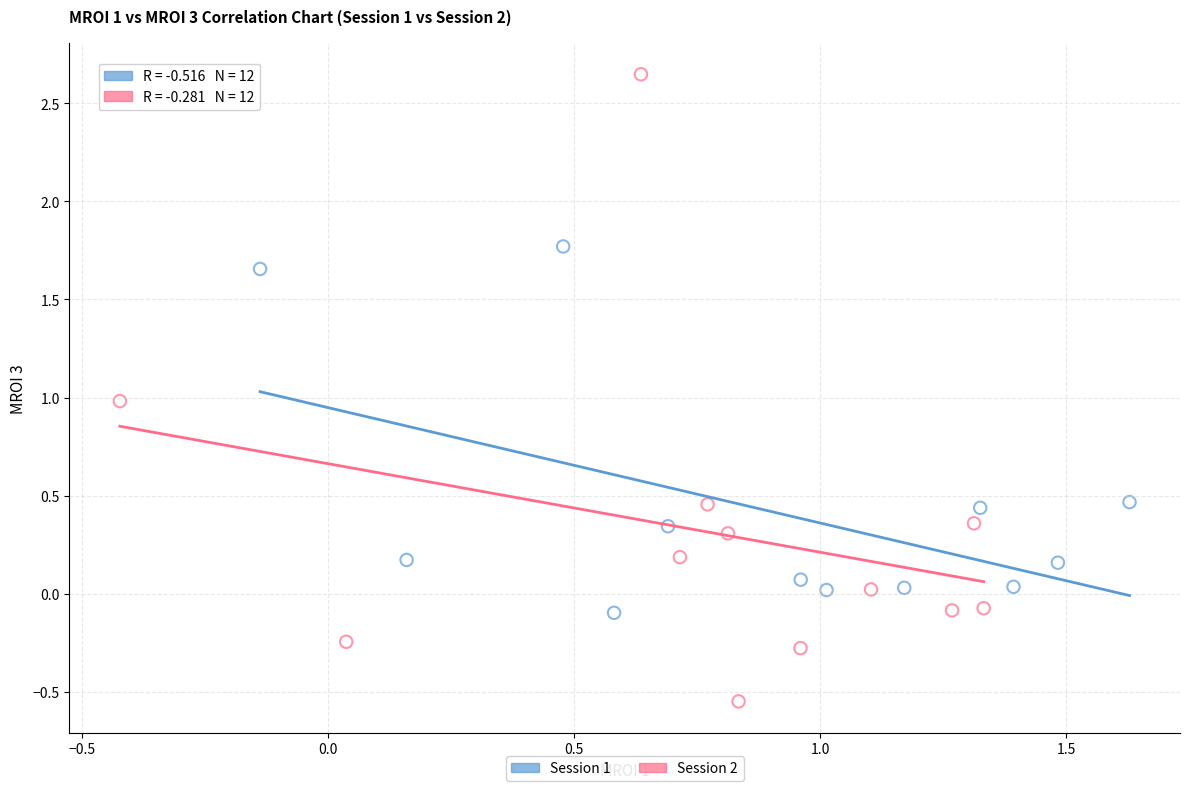

Which series has the largest Y range (max minus min)?

Session 2